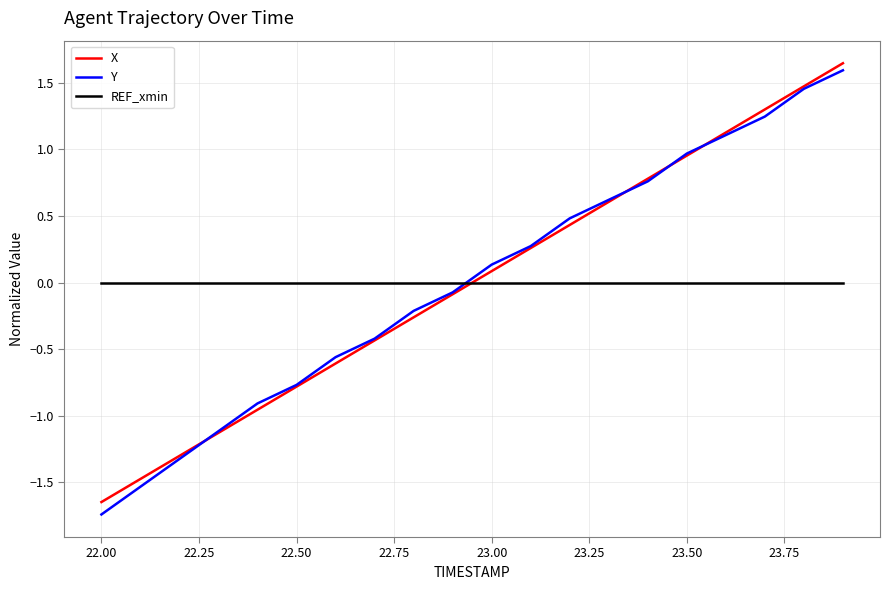

Which series has the widest spread of values?

Y